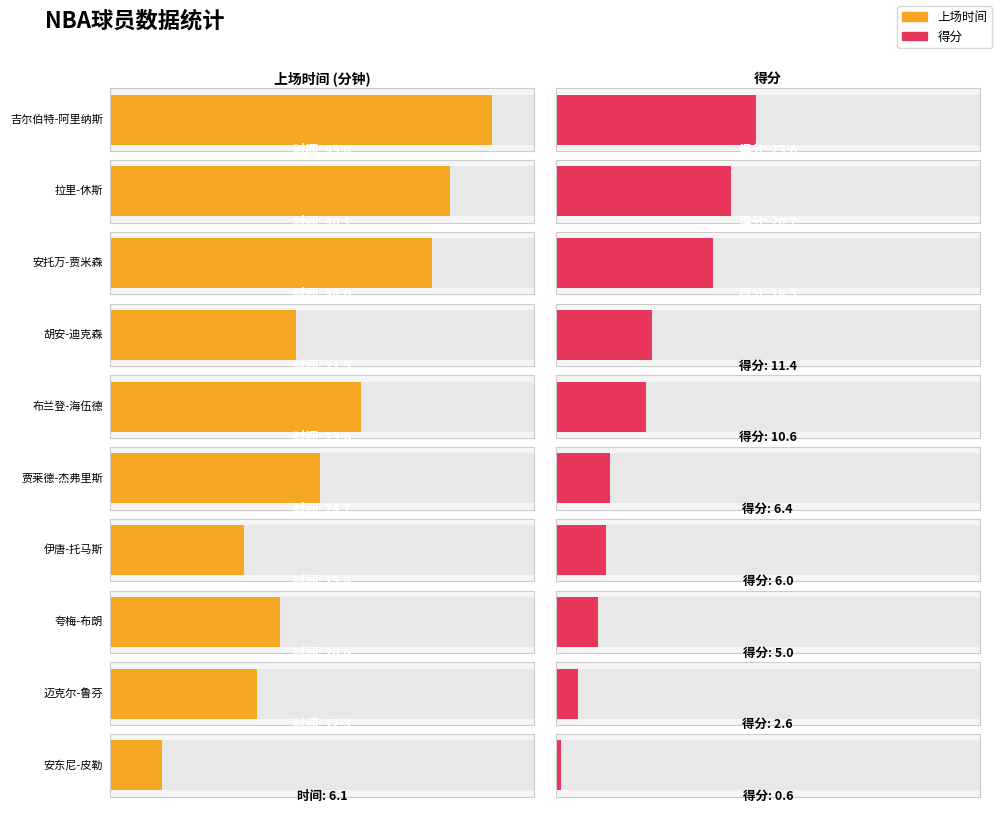

List the labels in order of 得分 value, smallest first.

9, 8, 7, 6, 5, 4, 3, 2, 1, 0